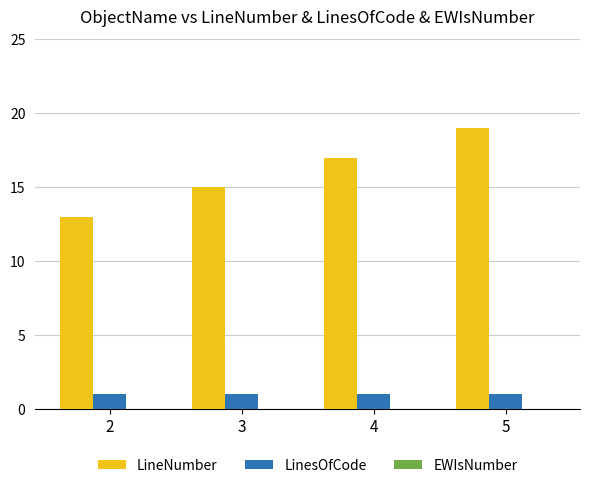

Which series has the widest spread of values?

LineNumber